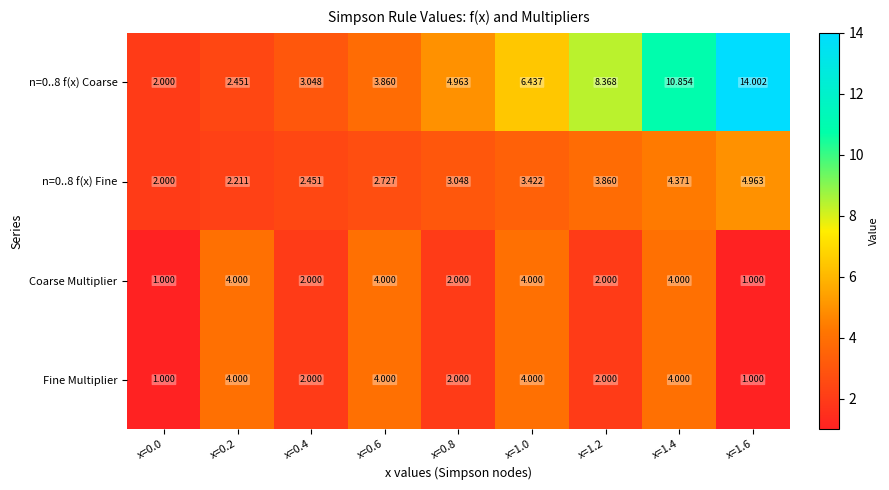

Is the value of n=0..8 f(x) Coarse at x=0.2 greater than the value of Fine Multiplier at x=0.8?

Yes